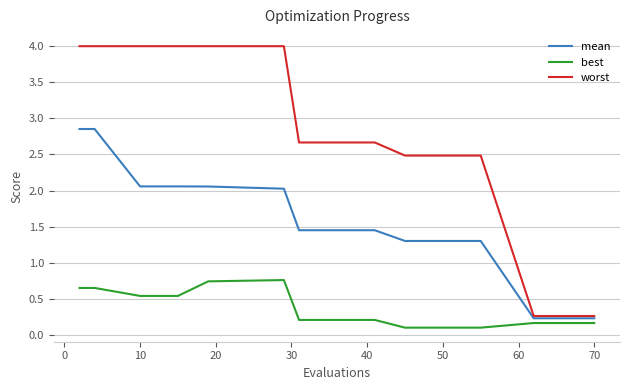

True or false: best and mean intersect in this chart.

False